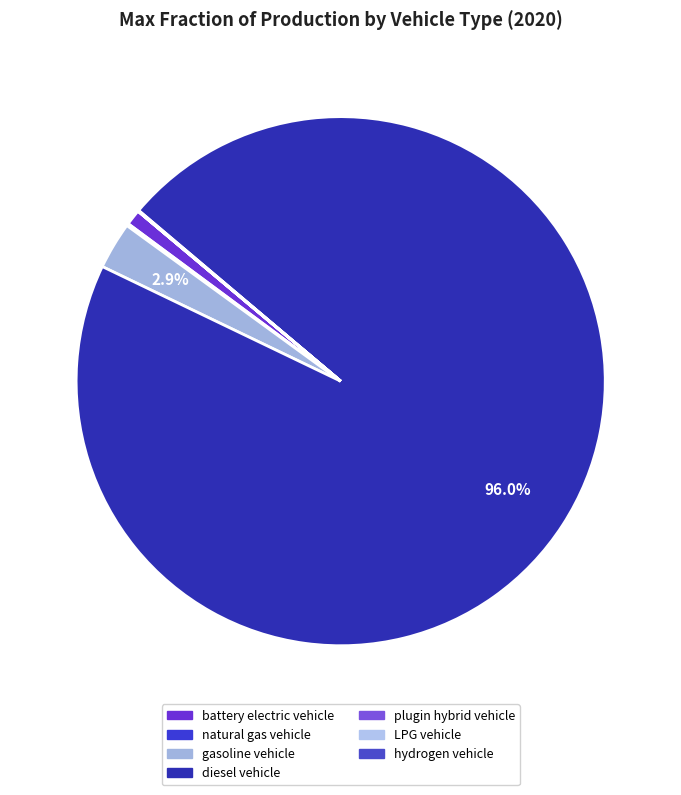

Count the number of slices in the pie.

7